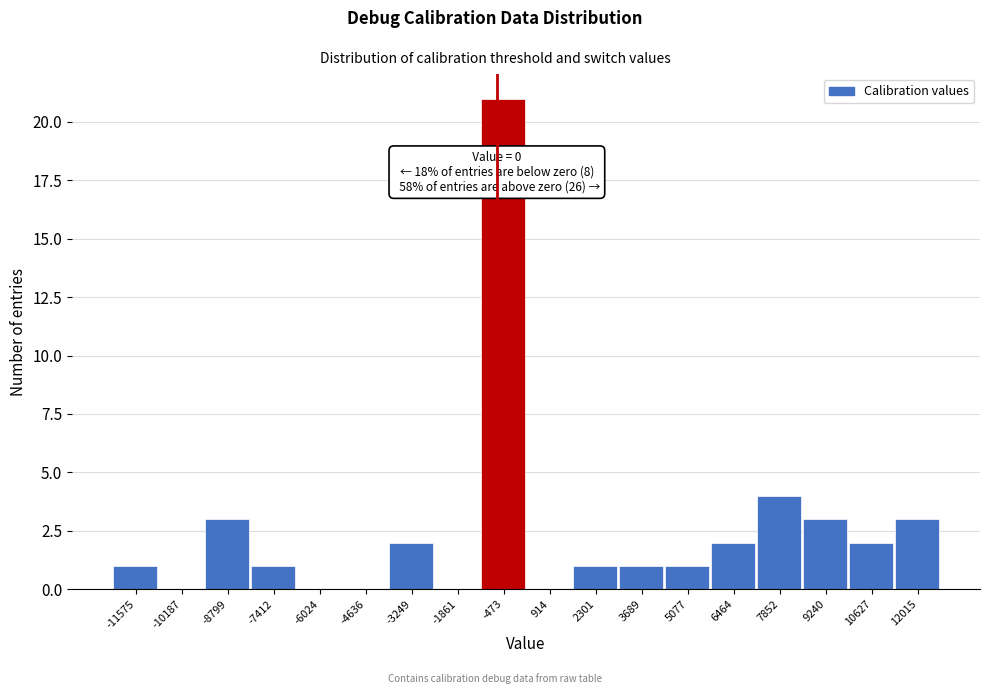

Reading left to right, what are all the values shown in this chart?

-11575=1	-10187=0	-8799=3	-7412=1	-6024=0	-4636=0	-3249=2	-1861=0	-473=21	914=0	2301=1	3689=1	5077=1	6464=2	7852=4	9240=3	10627=2	12015=3